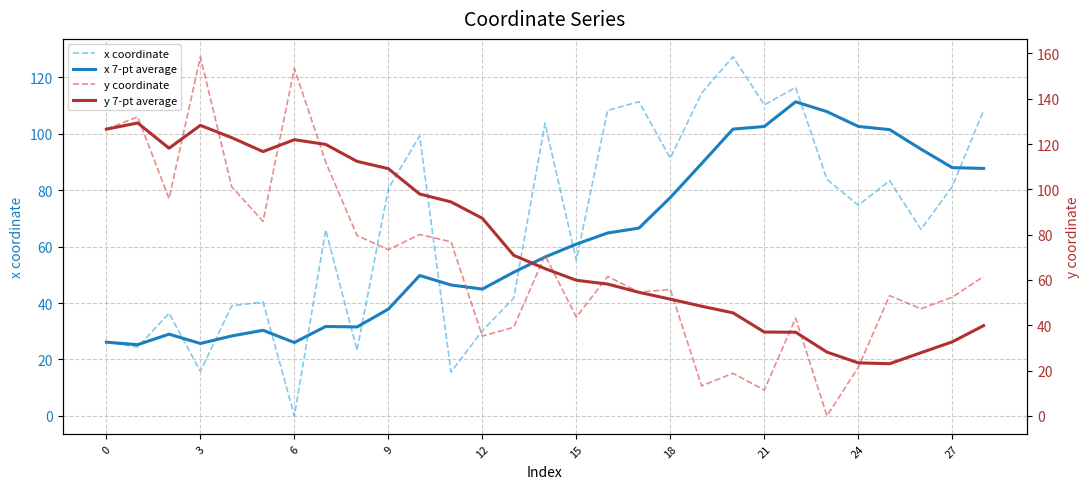

What is the label of the 4th point from the right?

25